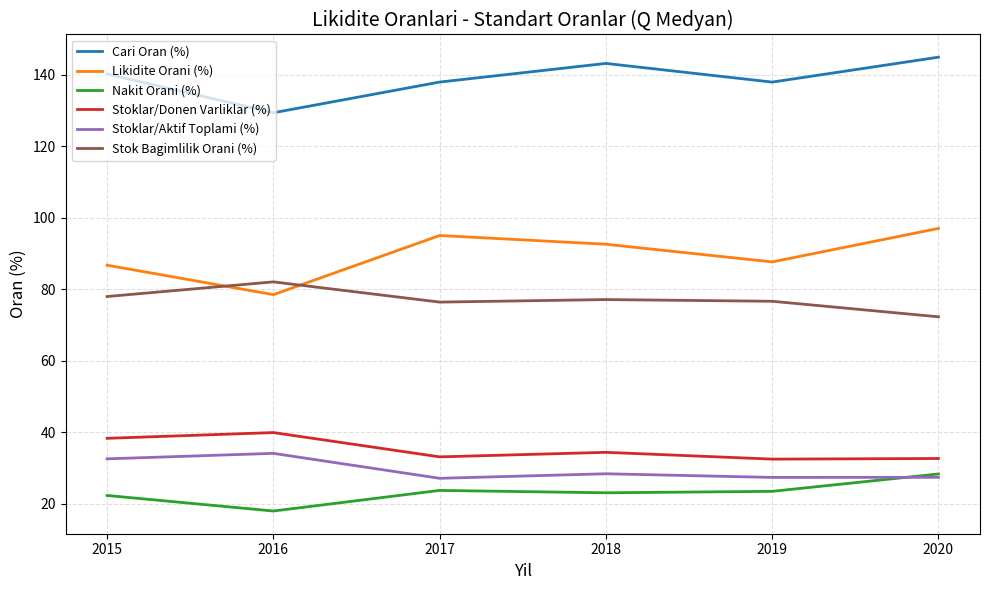

Is the value of Stok Bagimlilik Orani (%) at 2015 greater than the value of Stoklar/Donen Varliklar (%) at 2018?

Yes